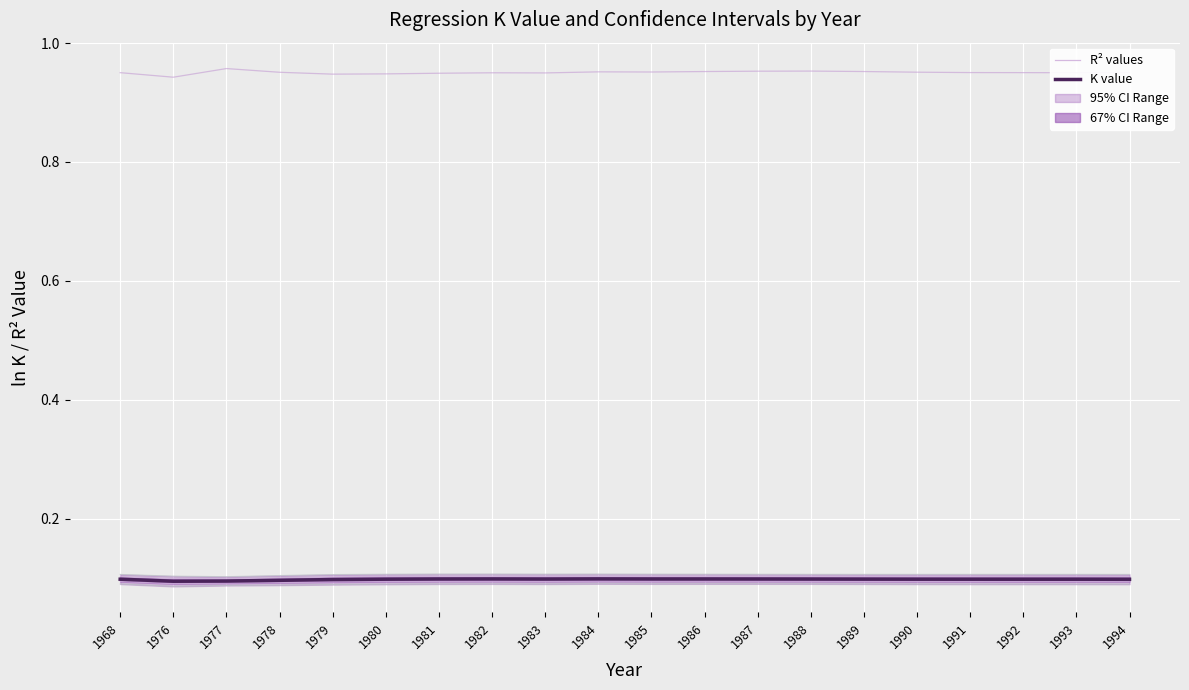

At which category is the sum across all series the highest?

1987